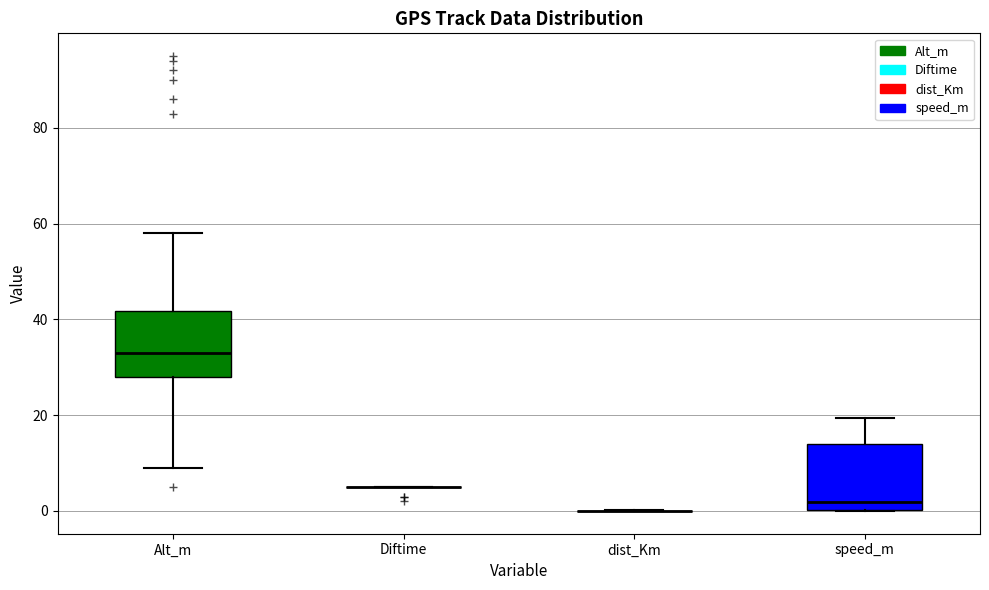

Reading left to right, transcribe this box plot: for each box, give where its median line is, the range the box spans, and where its two whiskers end, as read against the y-axis. The values are not printed on the chart, so give them approximately, as read against the axis.

Alt_m: median 34, box 28 to 42, whiskers 10 to 58
Diftime: box collapsed to a line at 6, whiskers 6 to 6
dist_Km: box collapsed to a line at 0, whiskers 0 to 0
speed_m: median 2, box 0 to 14, whiskers 0 to 20